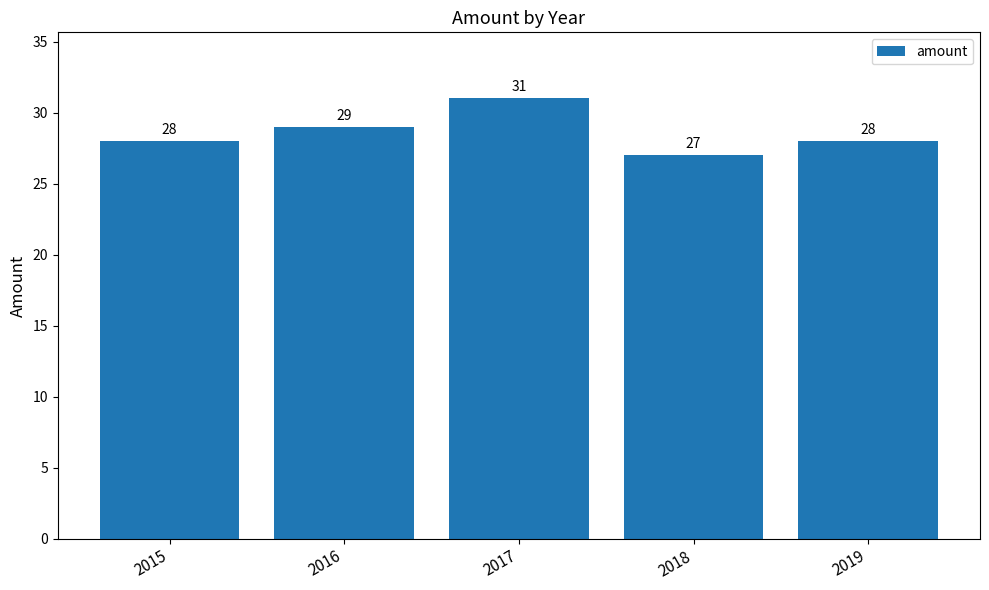

What is the change in value from 2016 to 2018?

-2